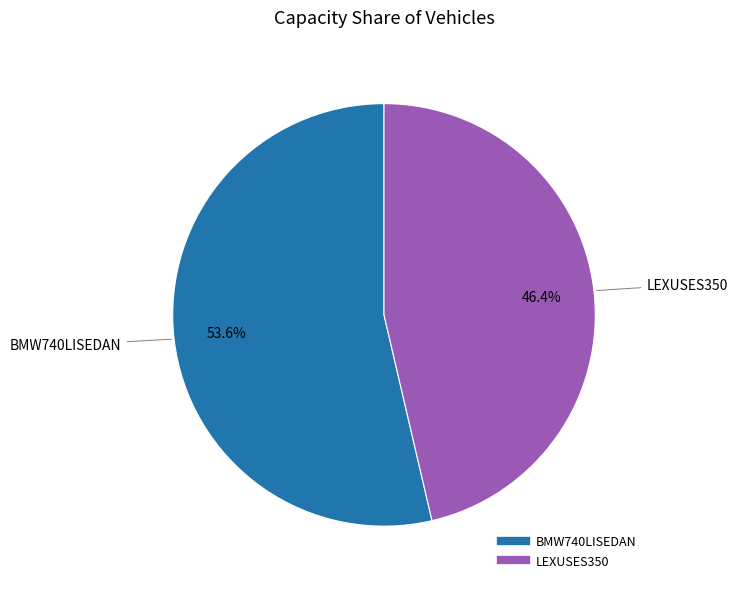

To the nearest percent, what percentage of the pie is BMW740LISEDAN?

54%